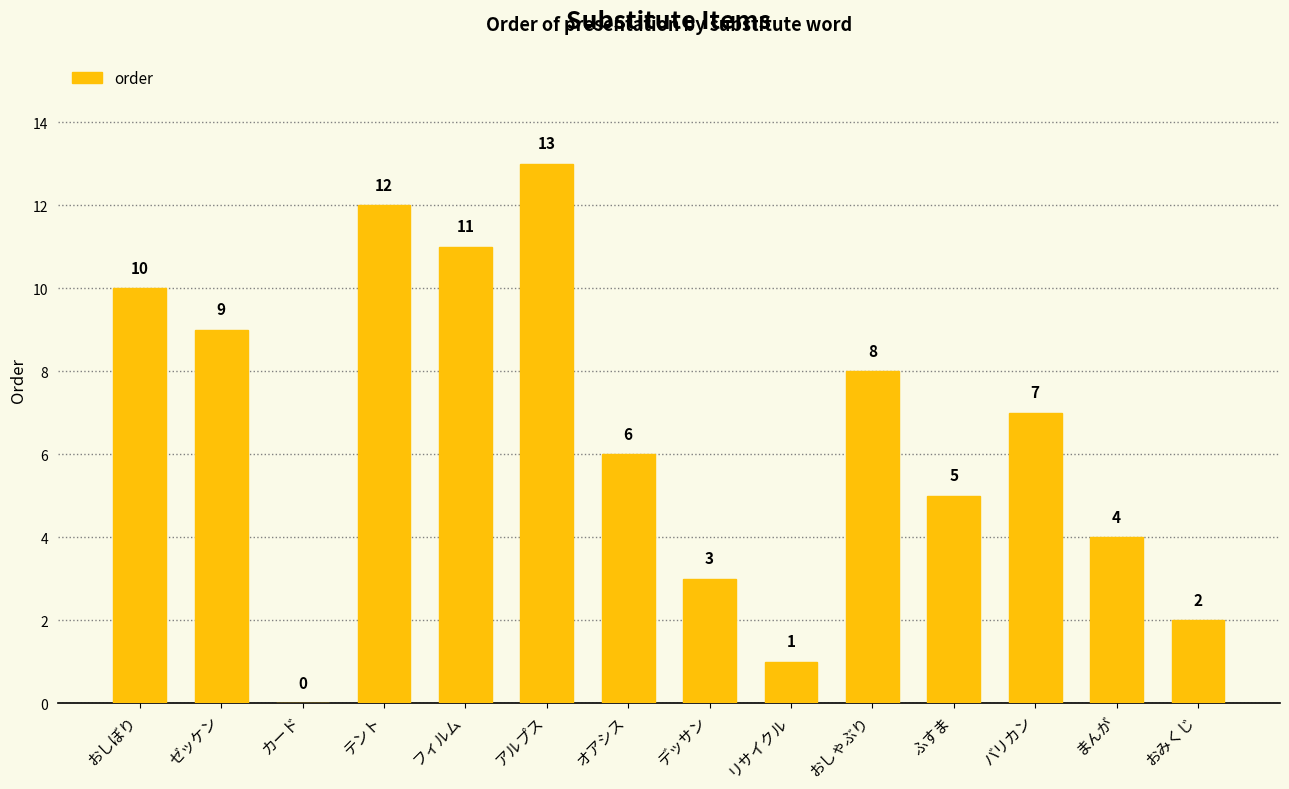

What is the sum of the values at カード and バリカン?

7